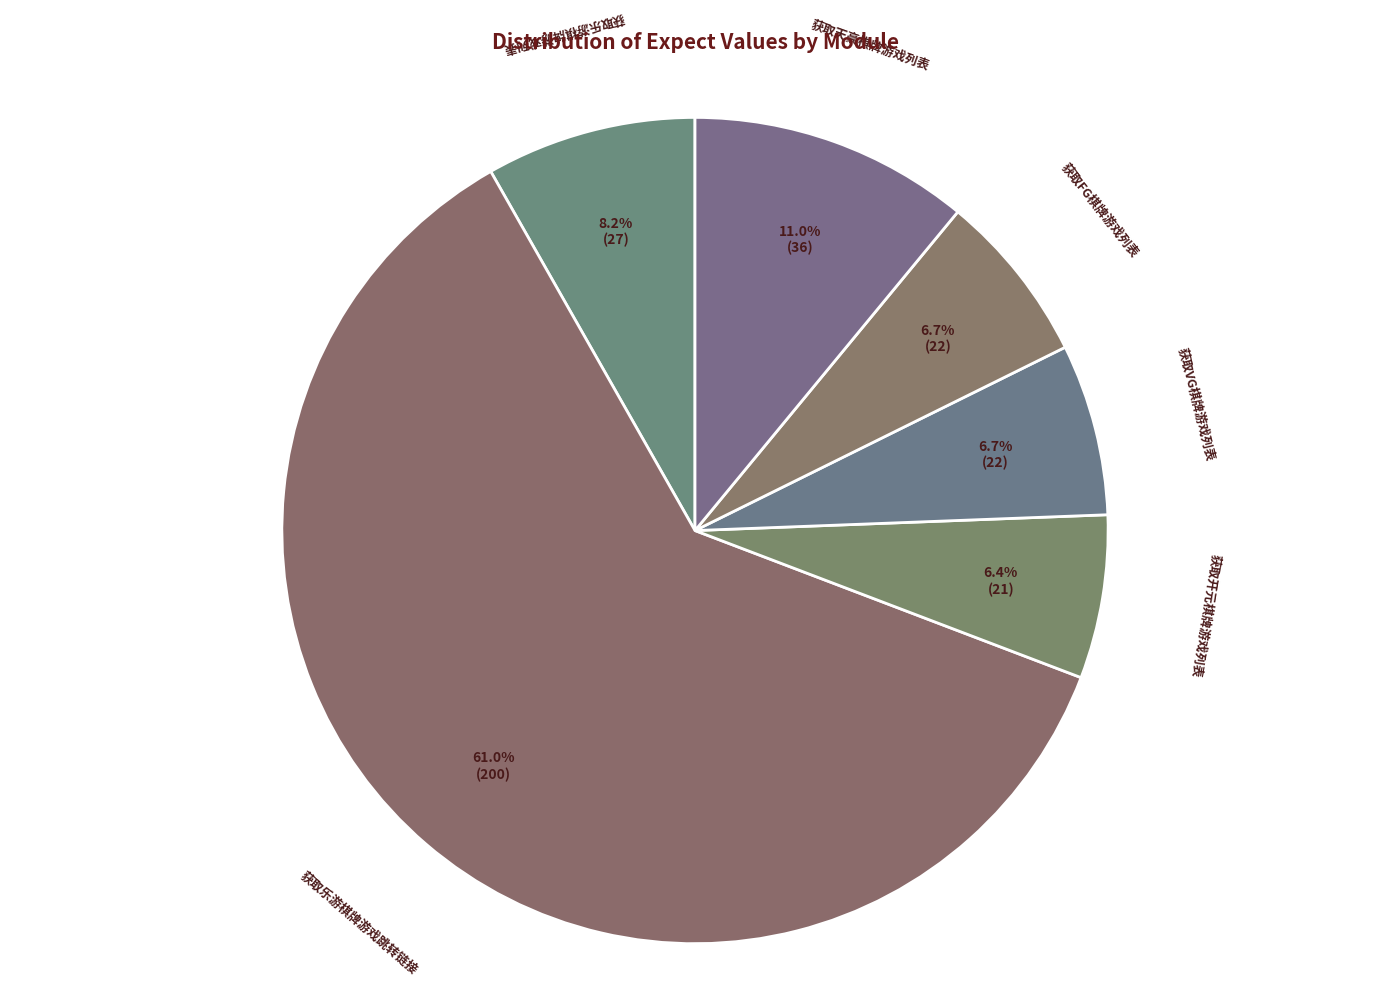

Is it true that 获取VG棋牌游戏列表 is 1% of the pie?

False